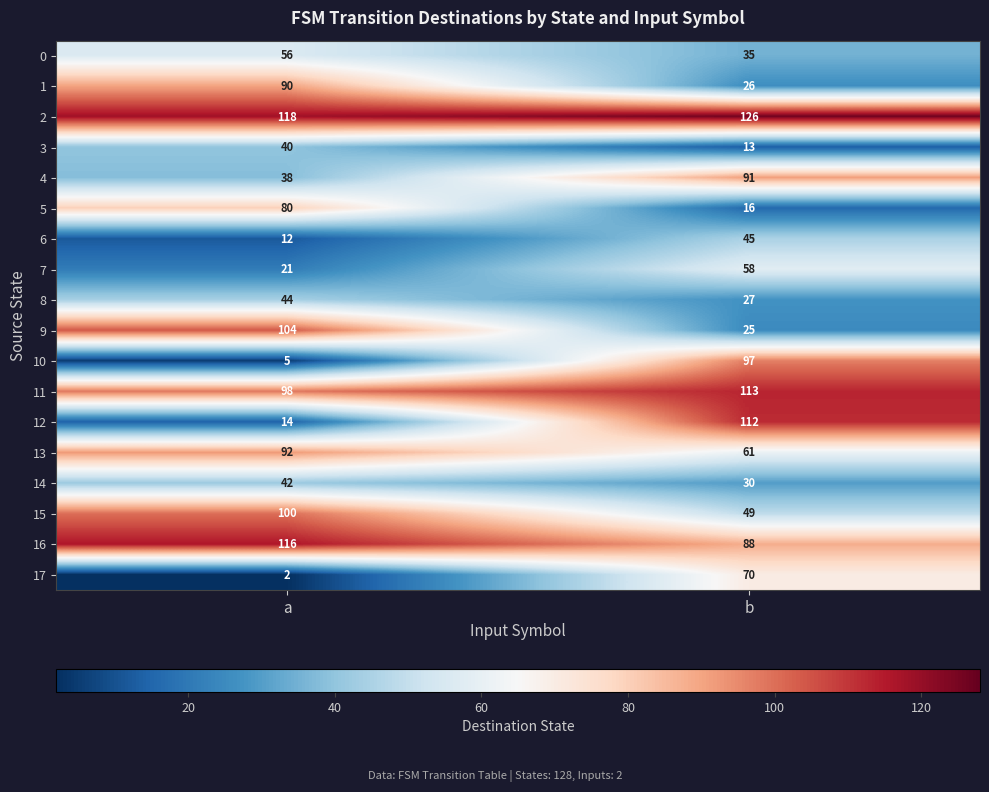

Which series has the widest spread of values?

12